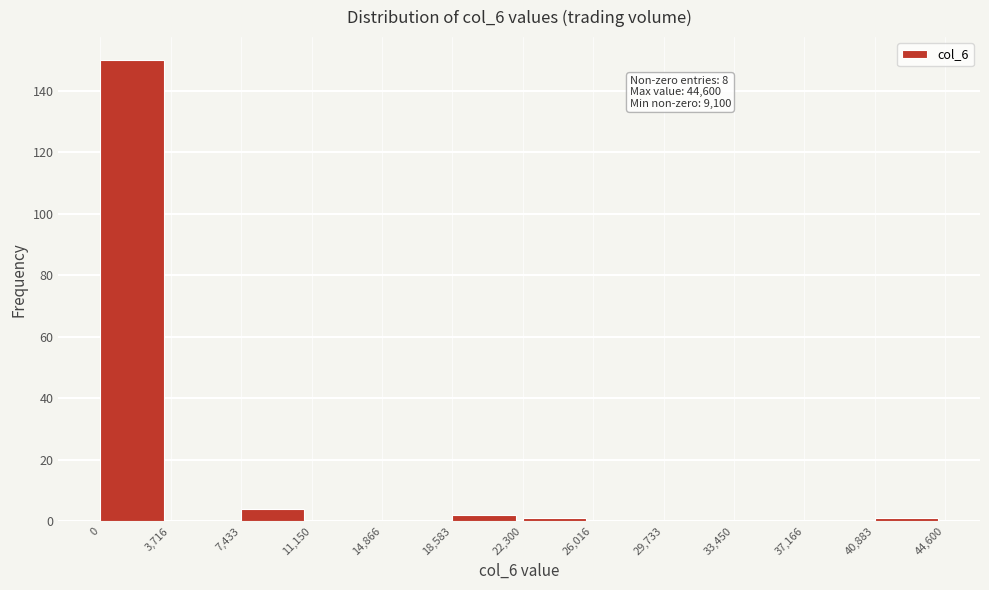

Which range on the x-axis has the tallest bar?

0 to 3,716